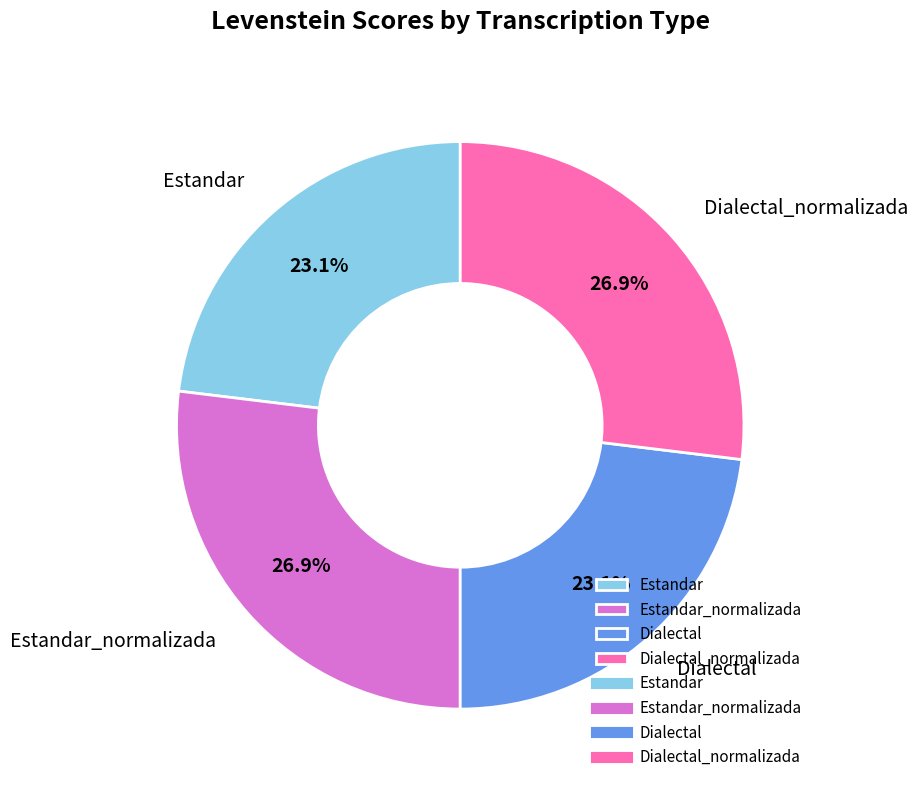

To the nearest percent, what is the difference between the Estandar and Dialectal_normalizada slice percentages?

4%